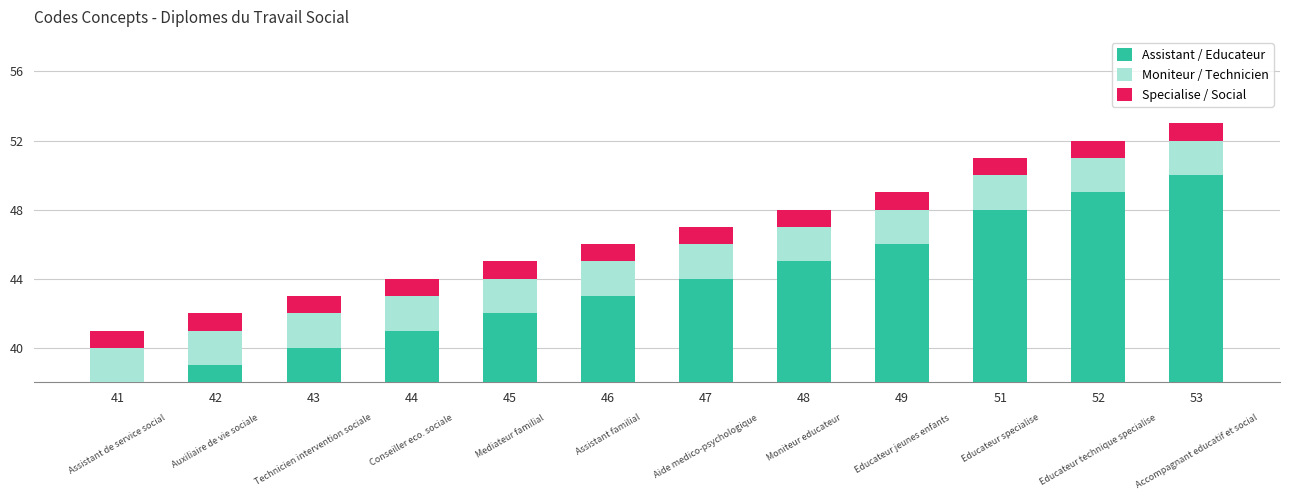

Reading left to right, transcribe all the data shown in this chart.

Assistant / Educateur: 41=38	42=39	43=40	44=41	45=42	46=43	47=44	48=45	49=46	51=48	52=49	53=50
Moniteur / Technicien: 41=2	42=2	43=2	44=2	45=2	46=2	47=2	48=2	49=2	51=2	52=2	53=2
Specialise / Social: 41=1	42=1	43=1	44=1	45=1	46=1	47=1	48=1	49=1	51=1	52=1	53=1